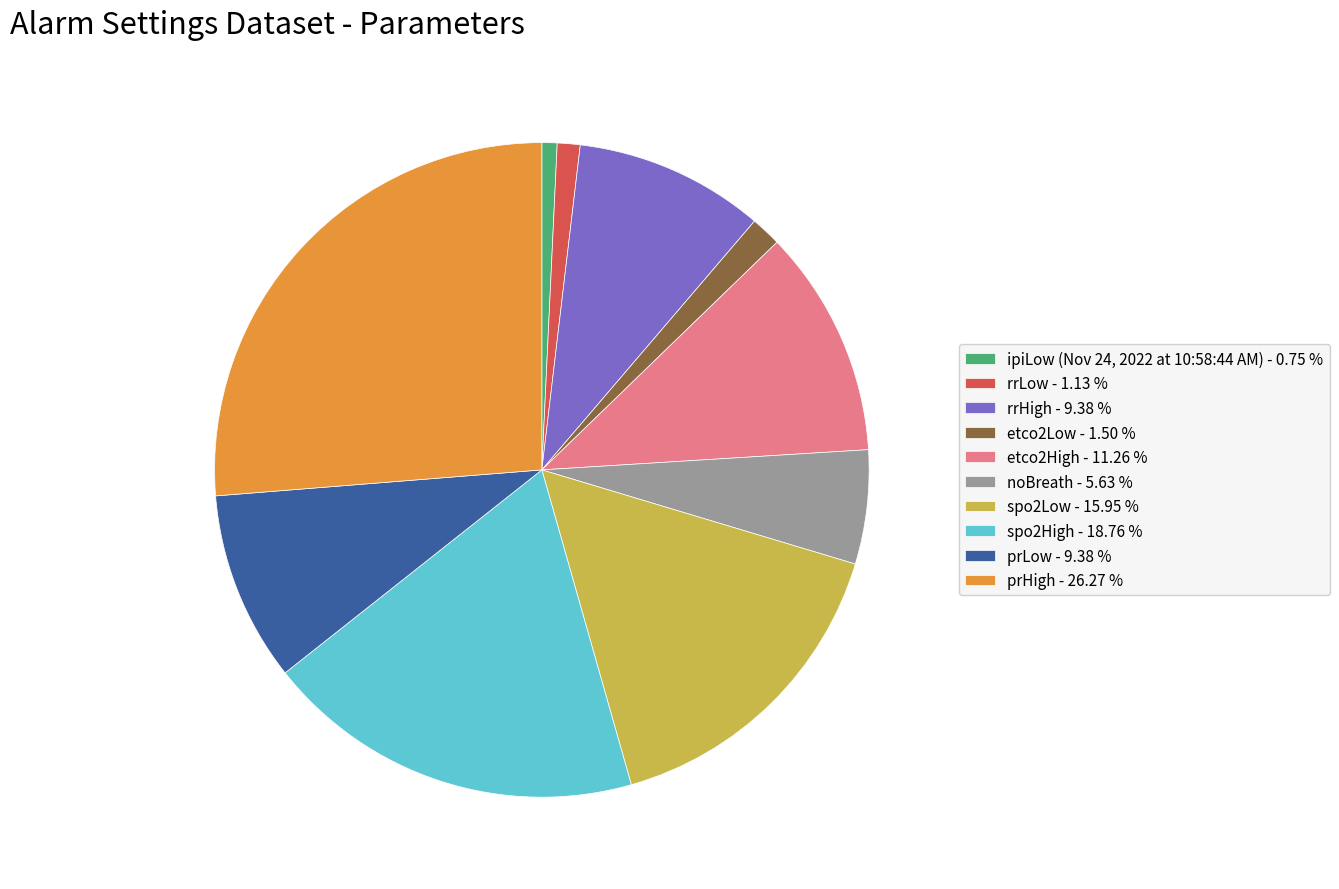

Combined, do etco2Low - 1.50 % and noBreath - 5.63 % account for over 50%?

No